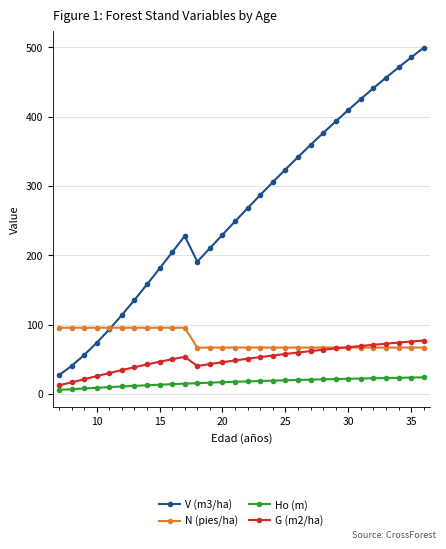

Which series has the widest spread of values?

V (m3/ha)